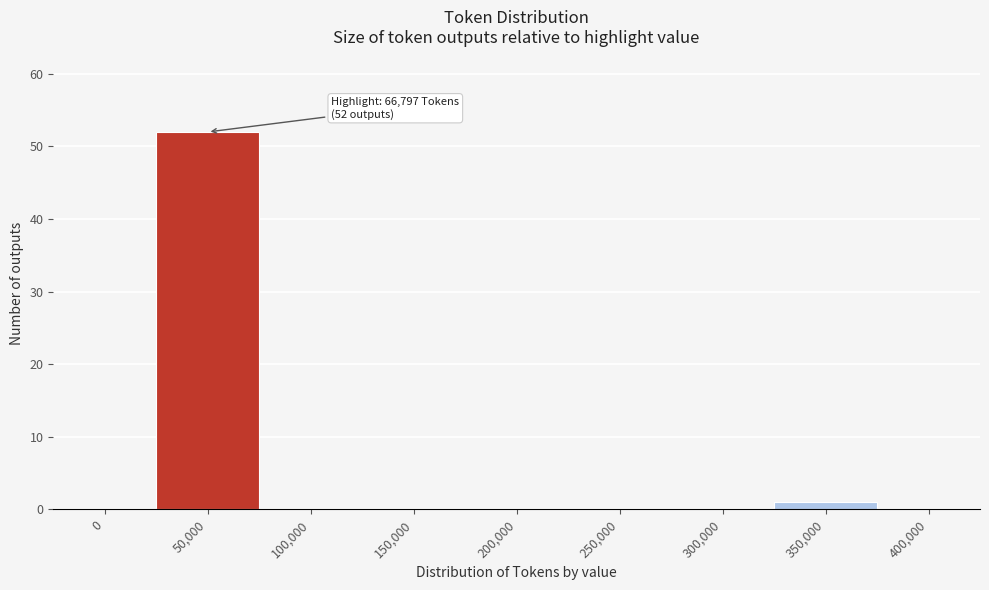

Reading left to right, extract all data points from this chart.

0=0	50,000=52	100,000=0	150,000=0	200,000=0	250,000=0	300,000=0	350,000=1	400,000=0